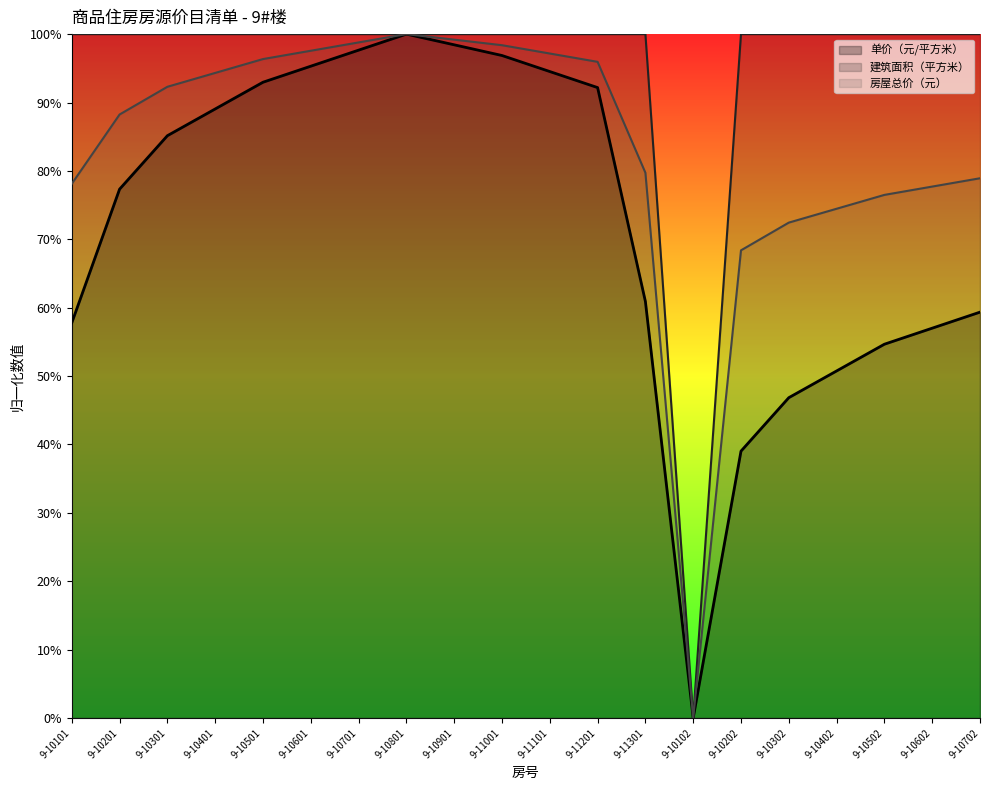

Between 9-11301 and 9-10702, which is larger?

9-11301